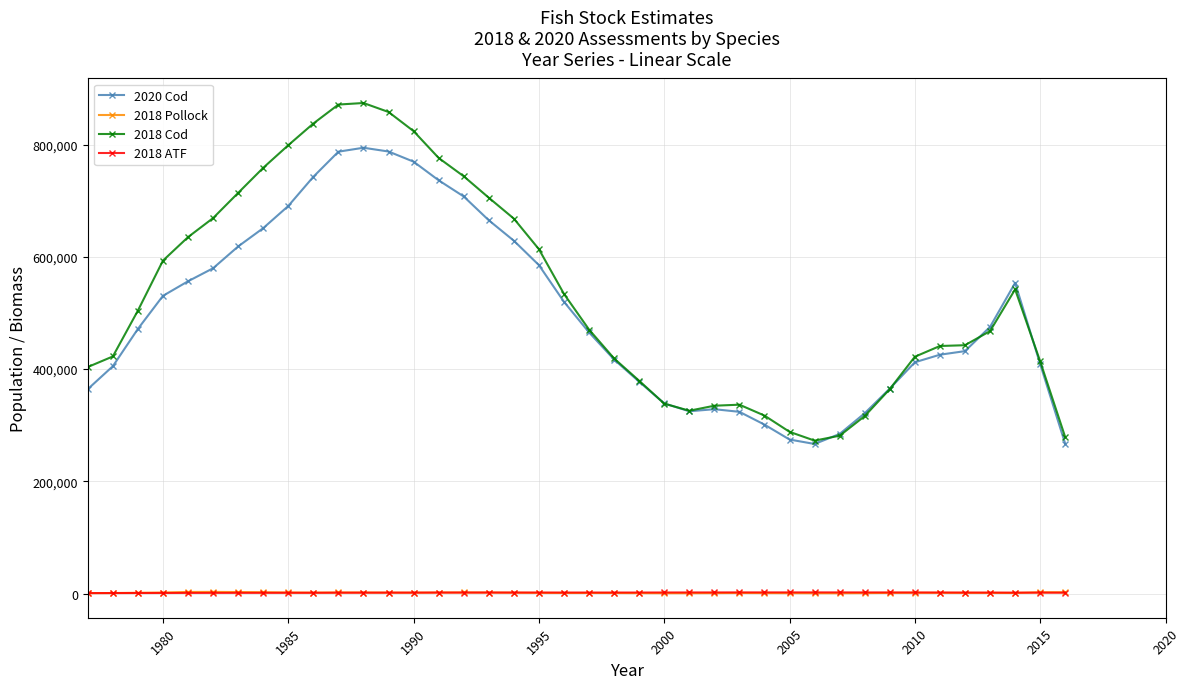

What is the difference between the maximum and second lowest values in the 2020 Cod series?

527672.0